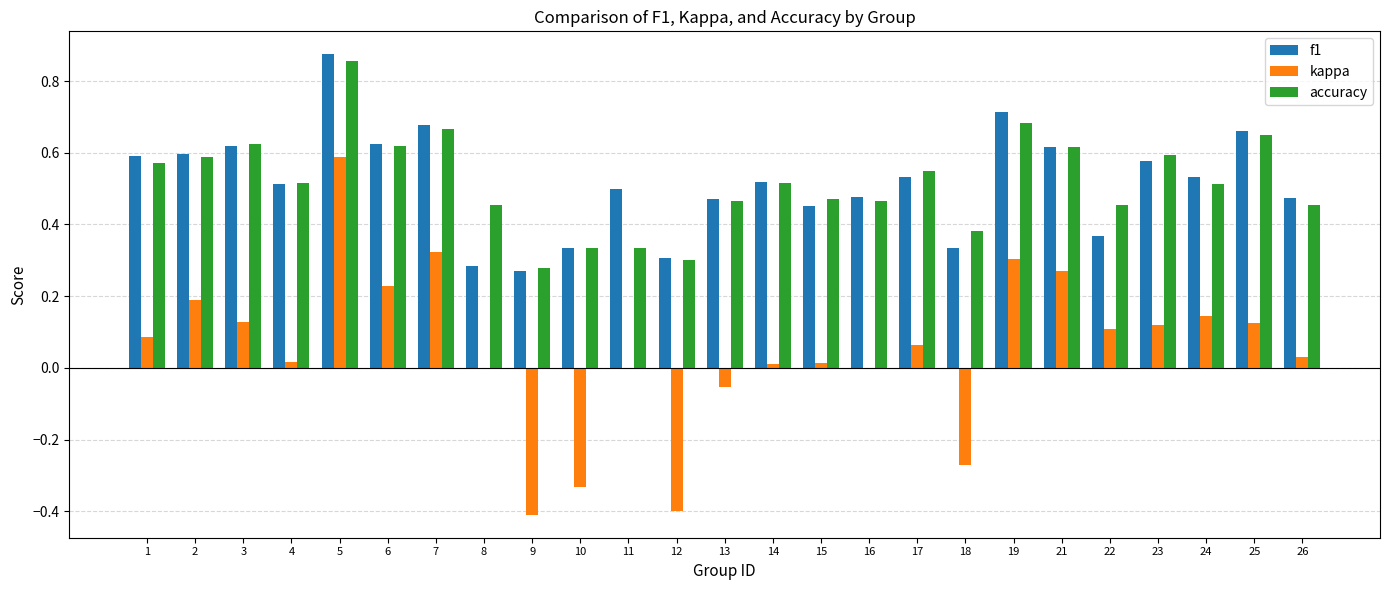

What is the total value across all series at 1?

1.2